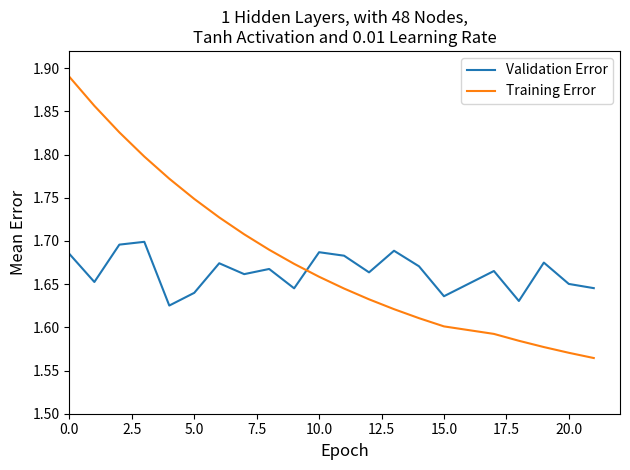

Which series has the largest total across all categories?

Training Error